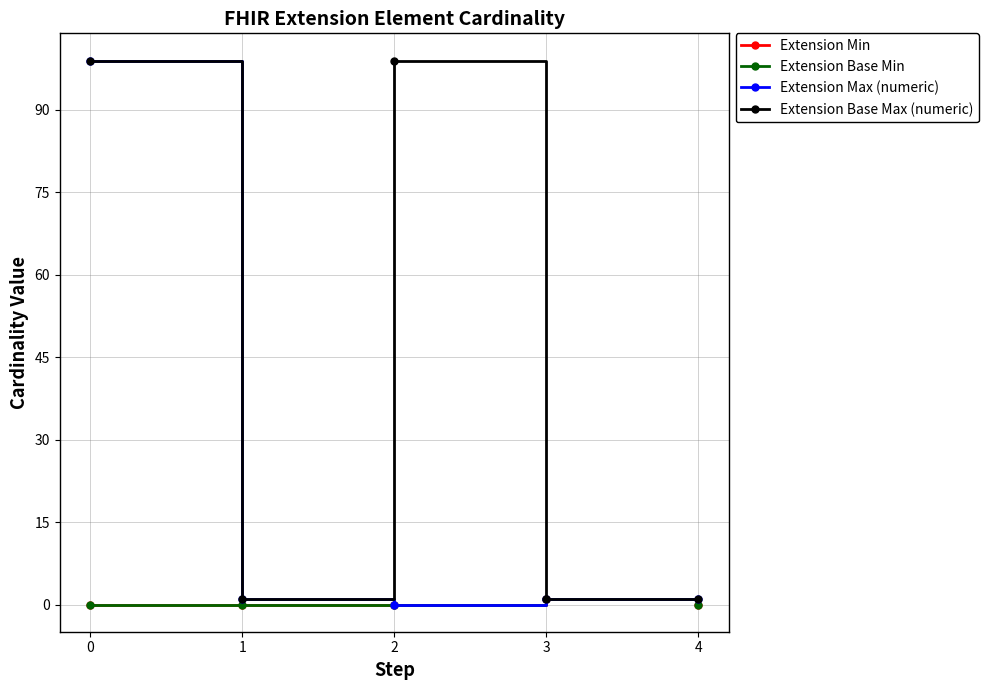

What is the difference between the Extension Base Max (numeric) values at 1 and 0?

98